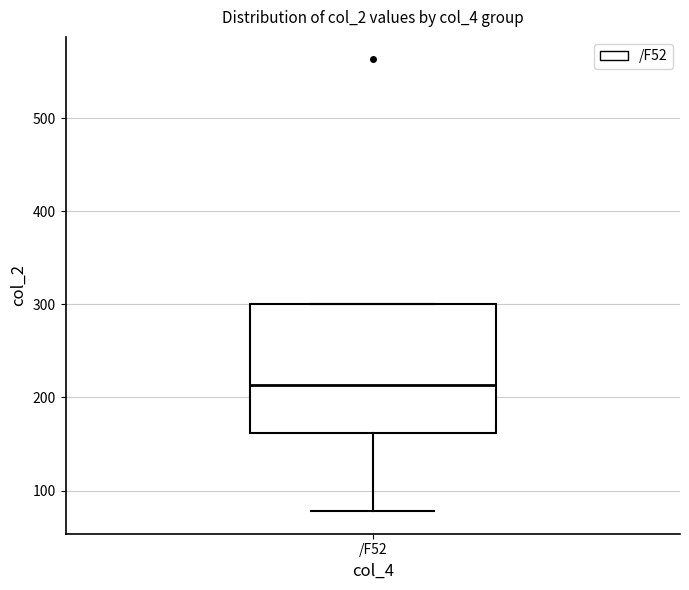

Read this box plot against the y-axis: the position of the median line, the range covered by the box, and the ends of both whiskers. The values are not printed on the chart, so give them approximately, as read against the axis.

median 210, box 160 to 300, whiskers 80 to 300